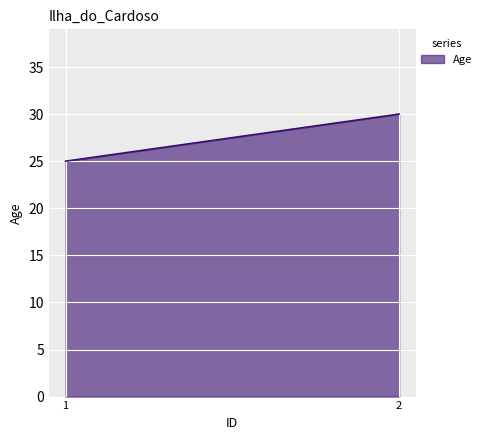

Approximately how many times larger is the value at 2 compared to 1?

1.2